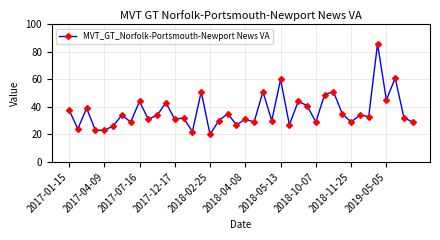

What is the maximum value shown in the chart?

86